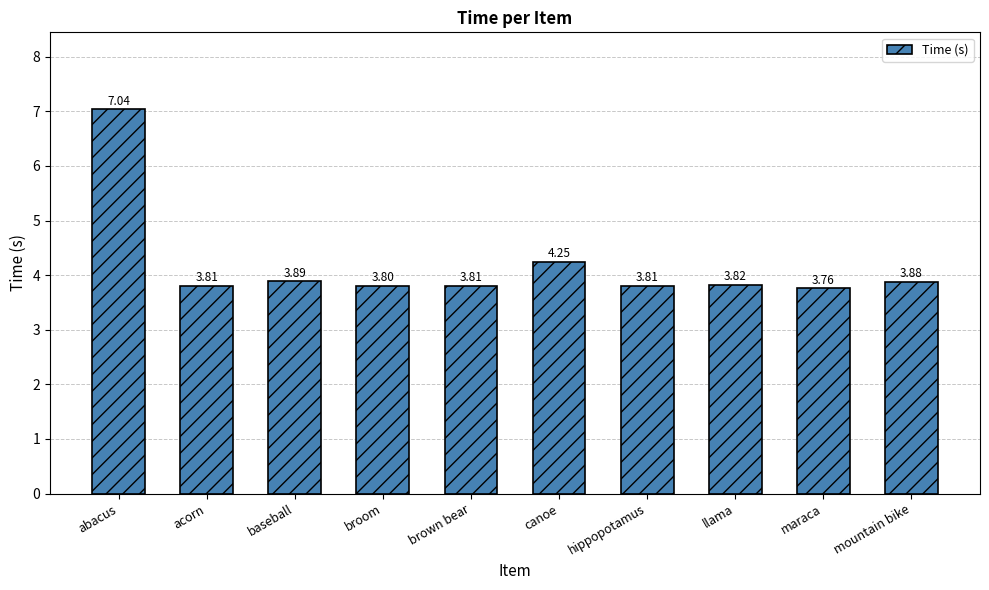

Which label corresponds to the largest value in the chart?

abacus